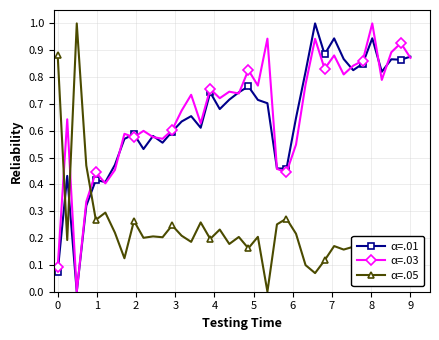

What are all the series names shown in the legend?

α=.01, α=.03, α=.05